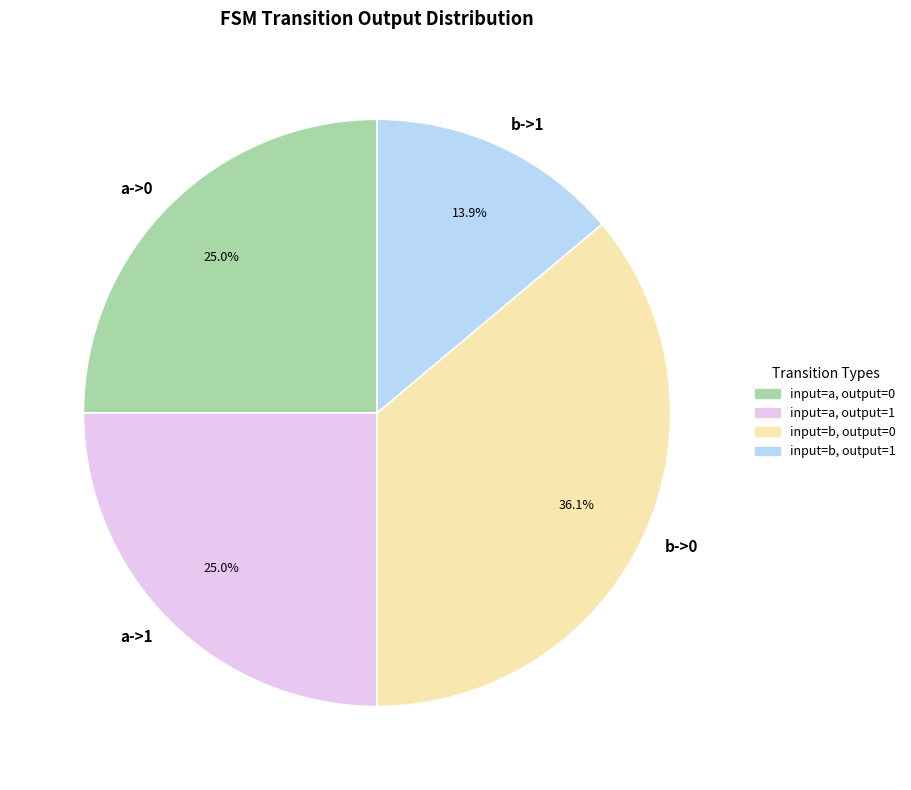

Which slice is the largest?

b->0